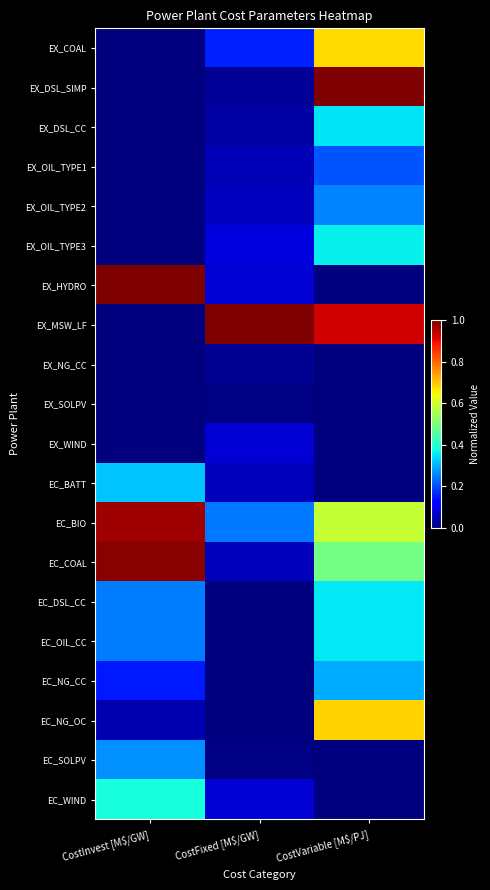

Rank the series by their maximum value, from lowest to highest.

EX_SOLPV, EX_NG_CC, EX_WIND, EX_OIL_TYPE1, EX_OIL_TYPE2, EC_SOLPV, EC_NG_CC, EC_BATT, EX_DSL_CC, EC_DSL_CC, EC_OIL_CC, EX_OIL_TYPE3, EC_WIND, EX_COAL, EC_NG_OC, EC_BIO, EC_COAL, EX_DSL_SIMP, EX_HYDRO, EX_MSW_LF